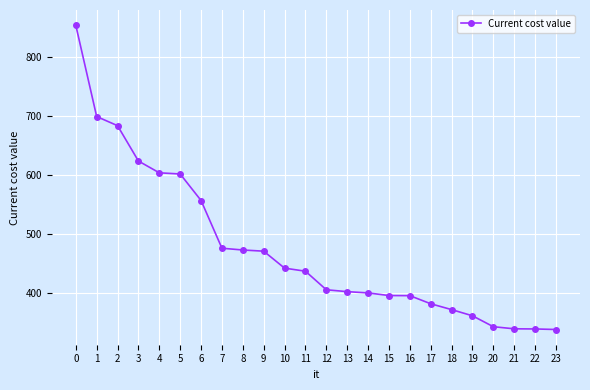

What is the value of the 21st point from the left?

342.3